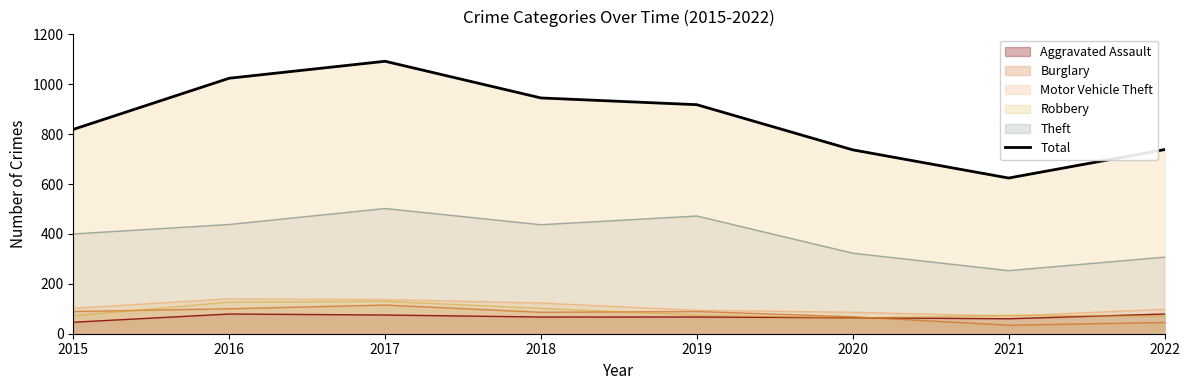

What is the difference between the values at 2015 and 2017?

273